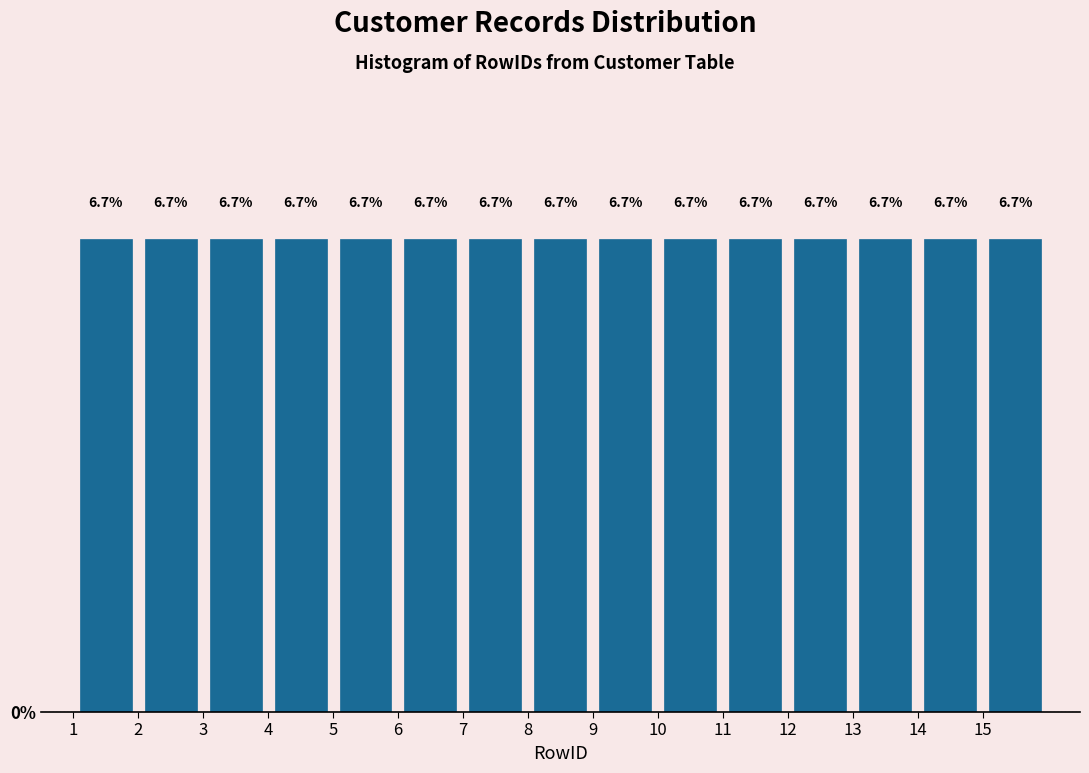

What is the height of the bar covering 15 to 16 on the x-axis?

6.7